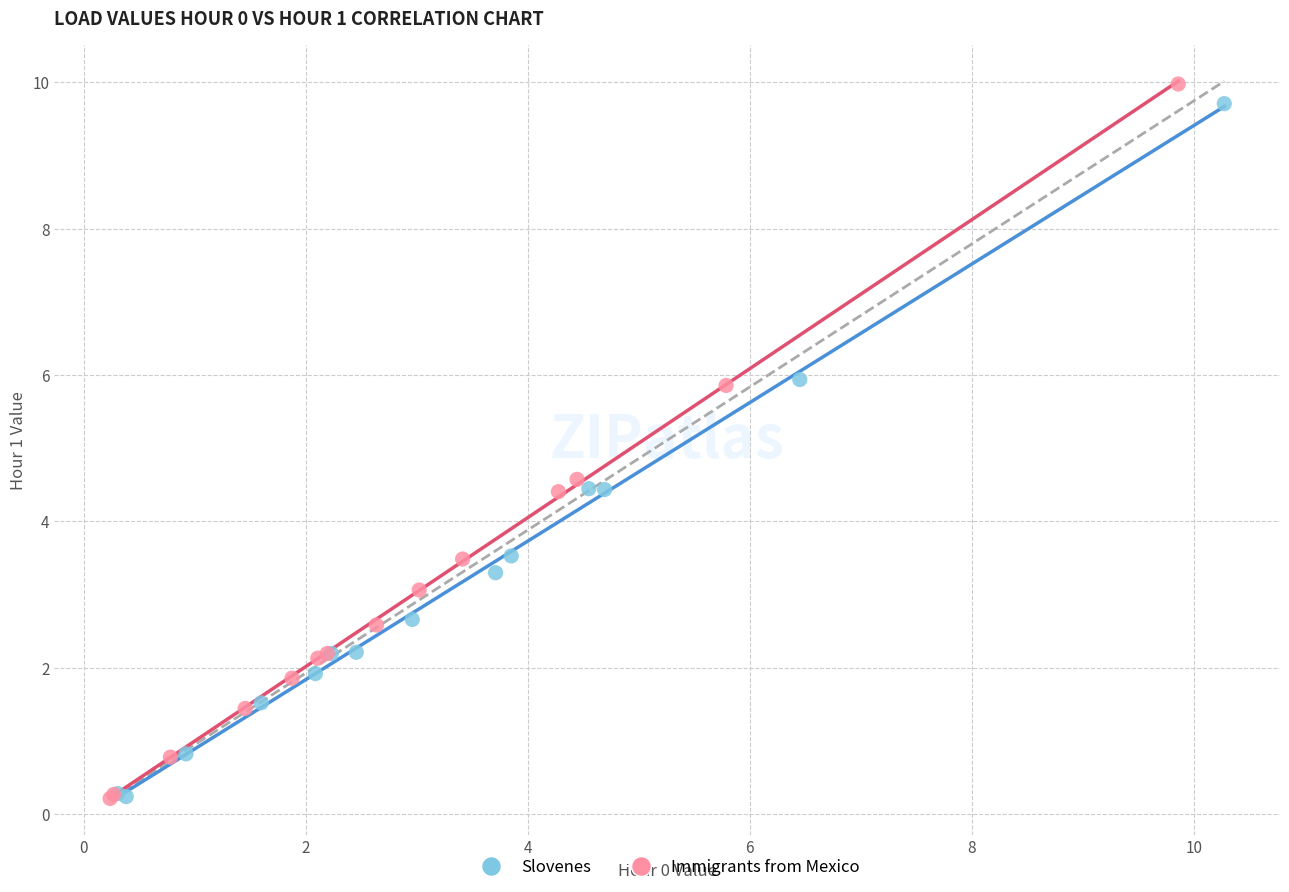

Which series has the largest Y range (max minus min)?

Immigrants from Mexico